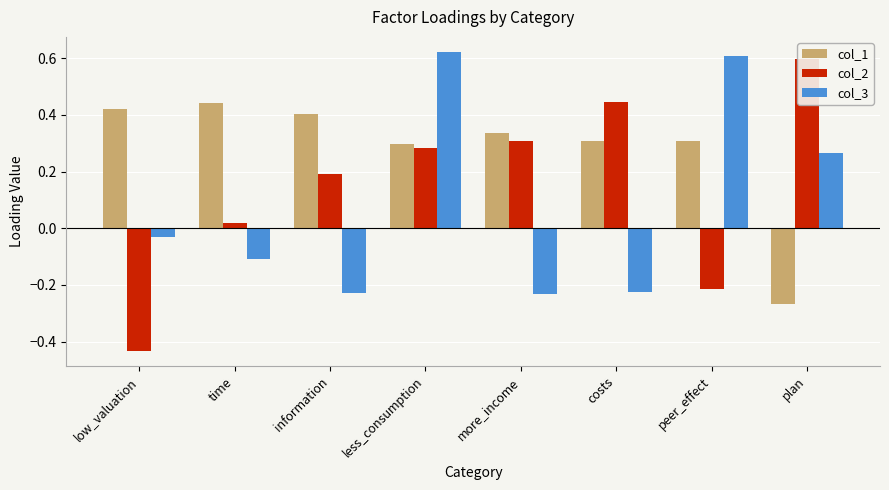

At which category is the sum across all series the highest?

less_consumption